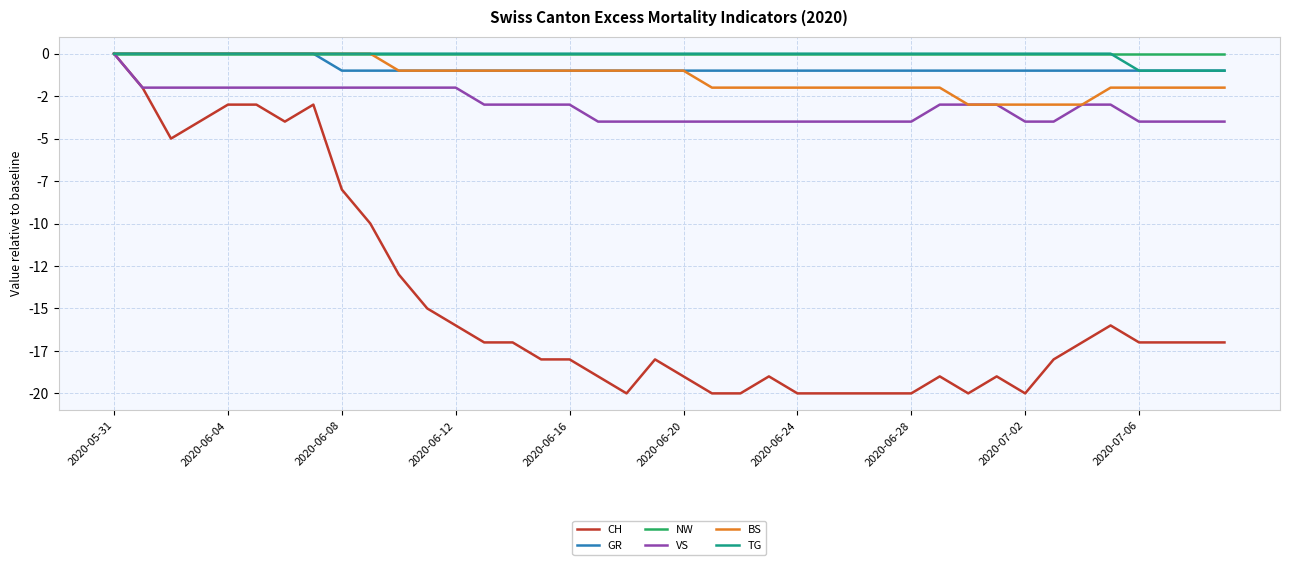

At which category is the sum across all series the highest?

2020-05-31